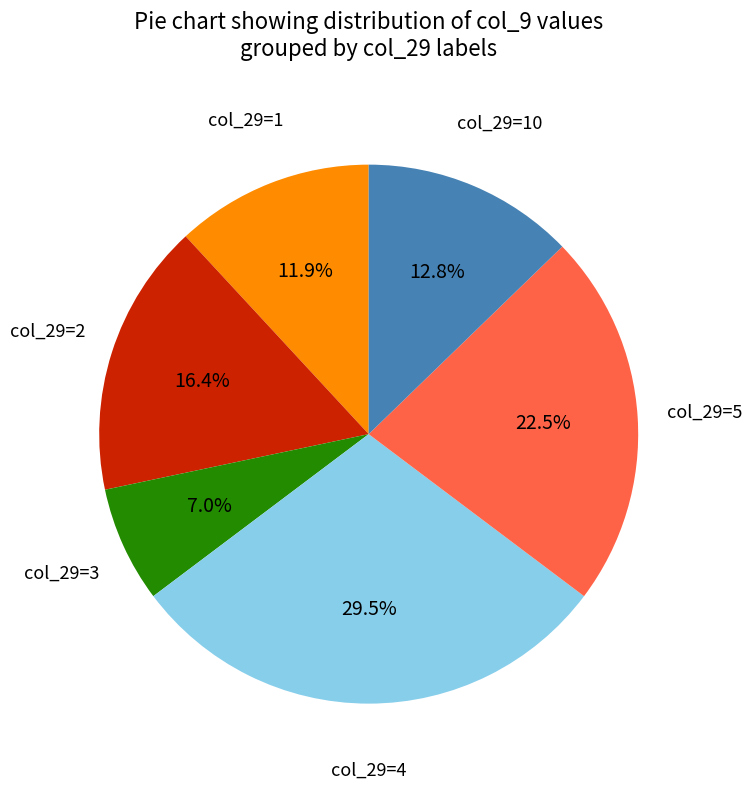

How many slices are in this pie chart?

6